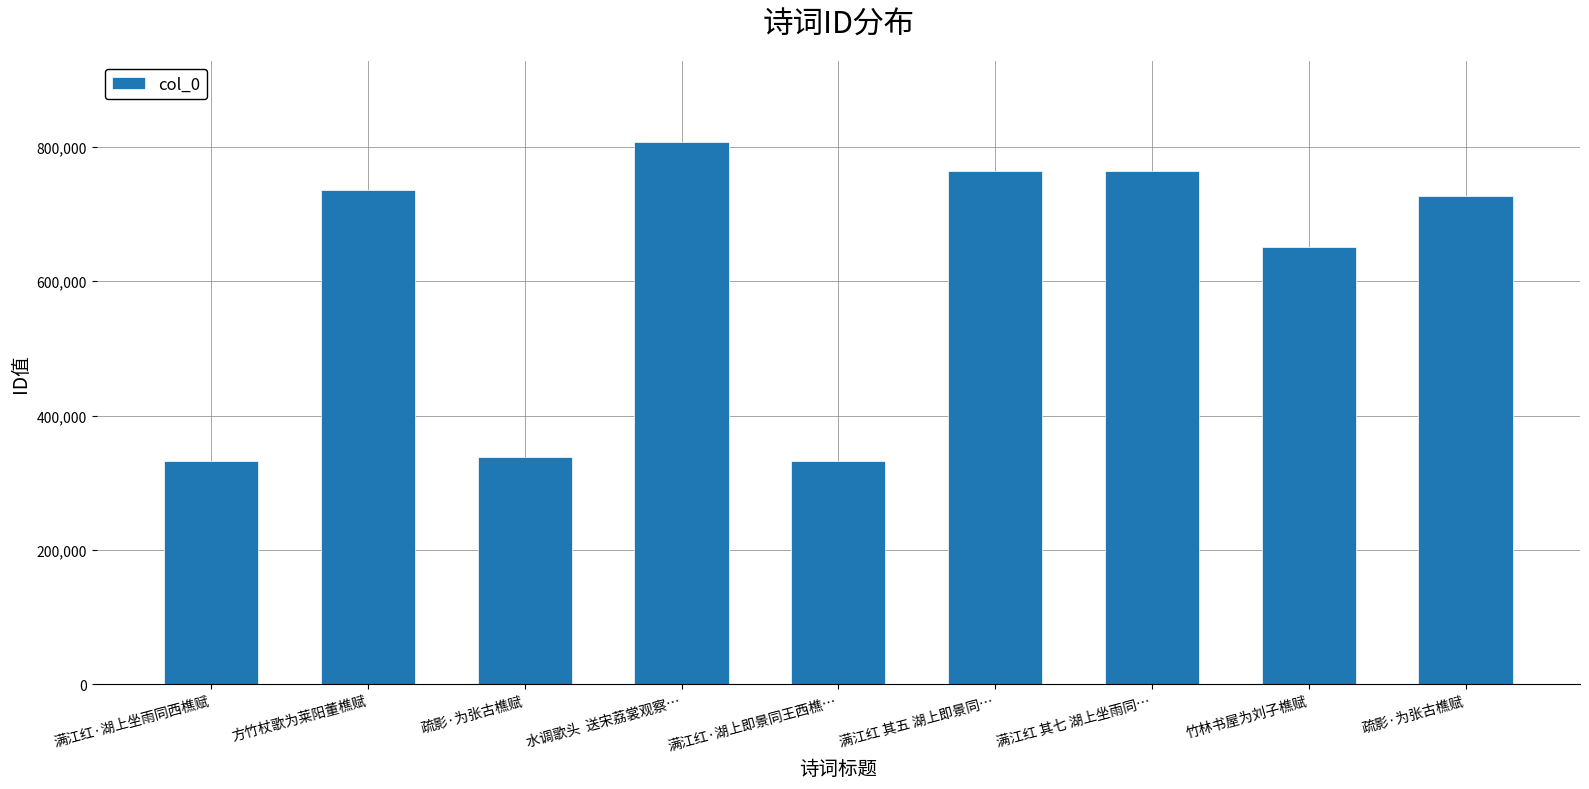

Are the bars horizontal?

No